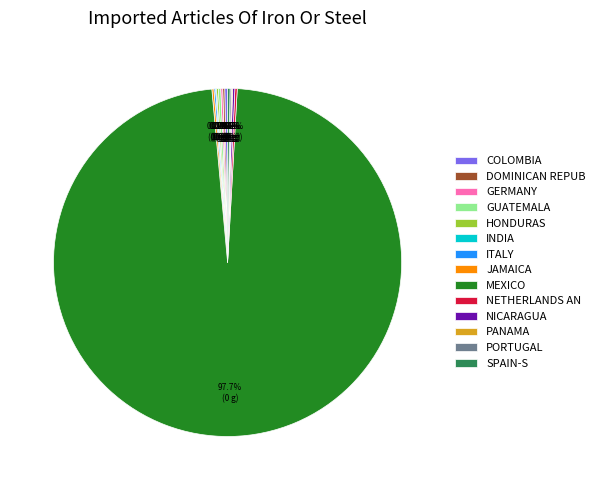

Does MEXICO represent more than half of the total?

Yes